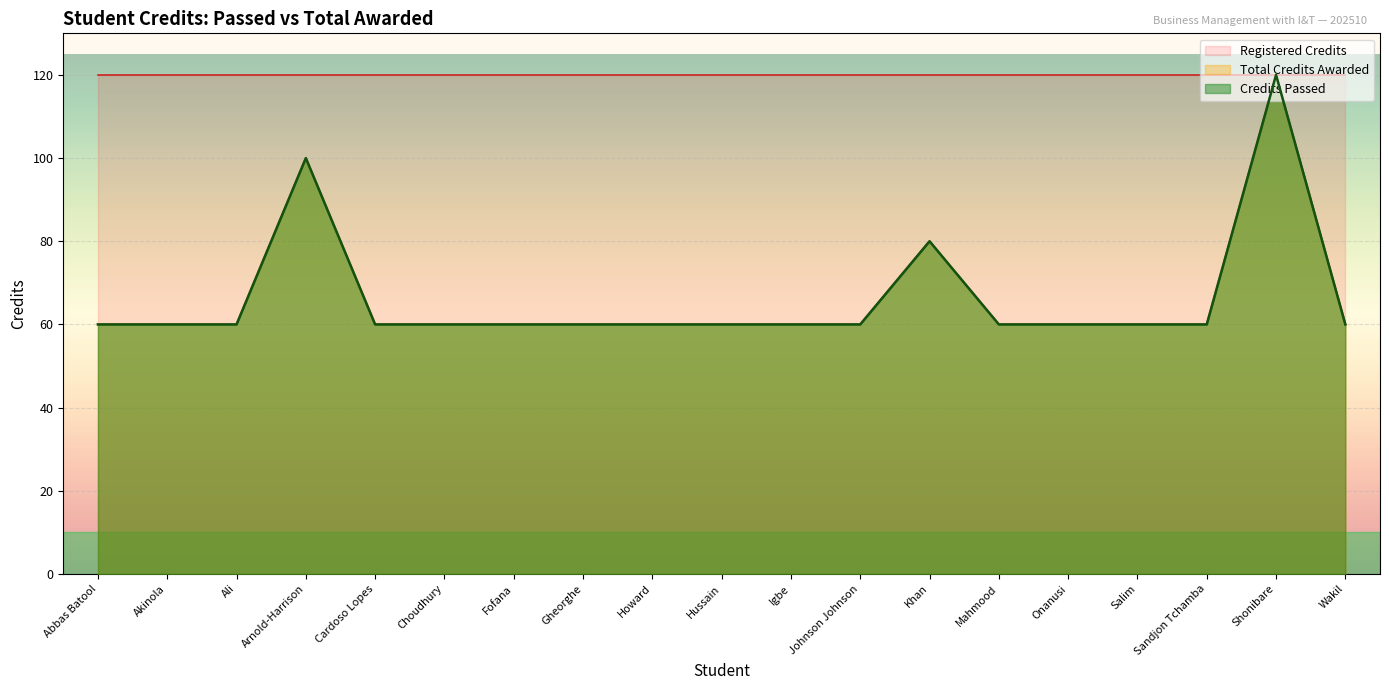

What is the difference between the second highest and second lowest values in the Credits Passed series?

40